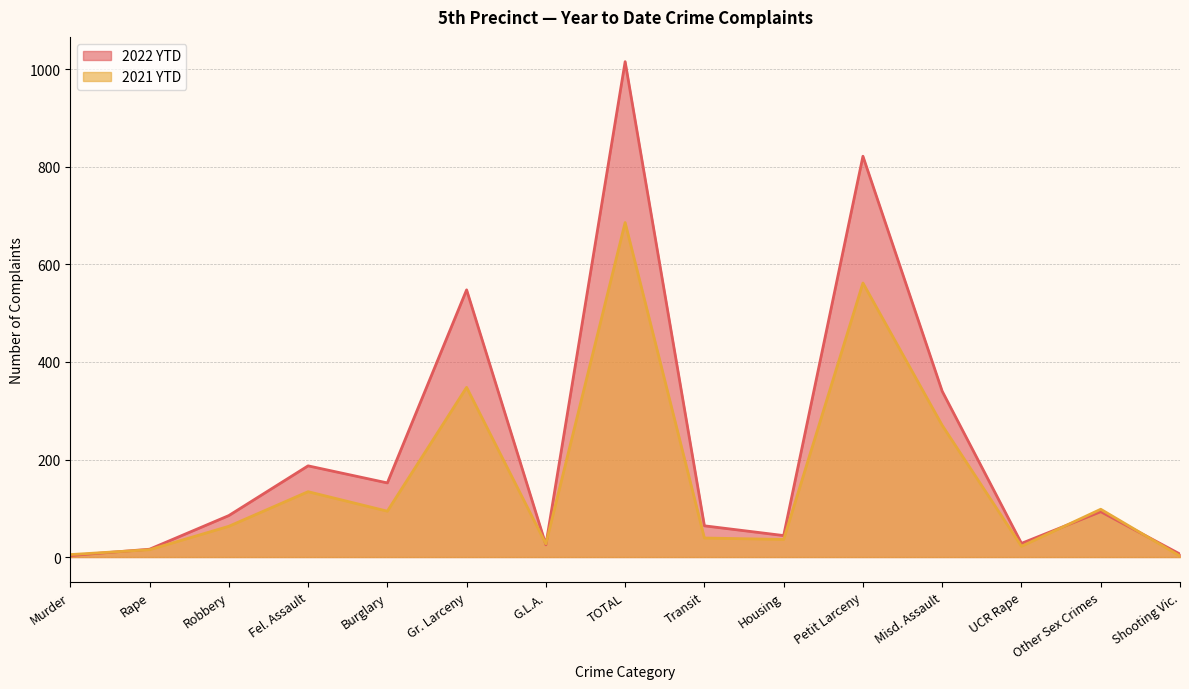

Where does the 2021 YTD series first go above 63?

Fel. Assault